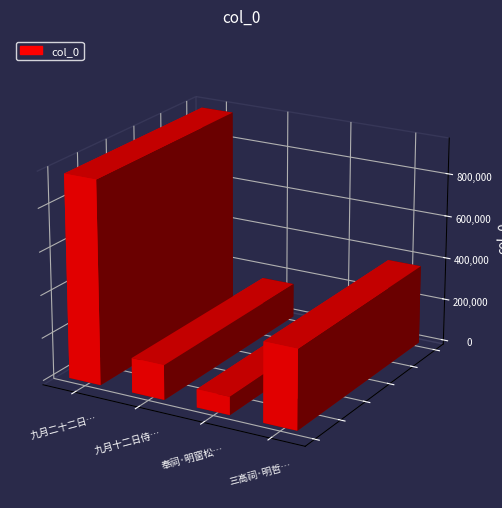

Reading left to right, list all the values displayed in this chart.

947782	161996	84689	371082